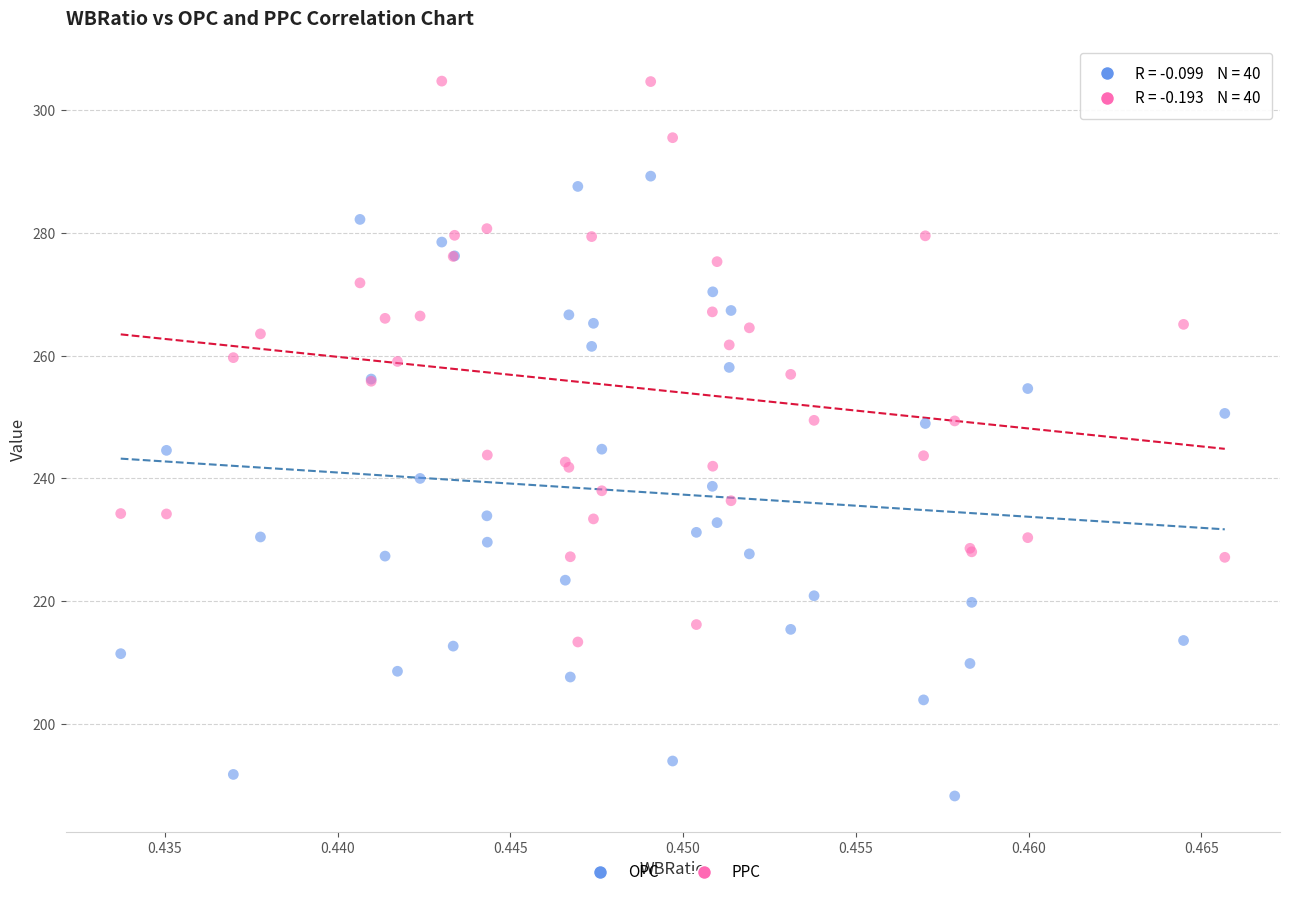

Which series contains the highest Y value?

PPC